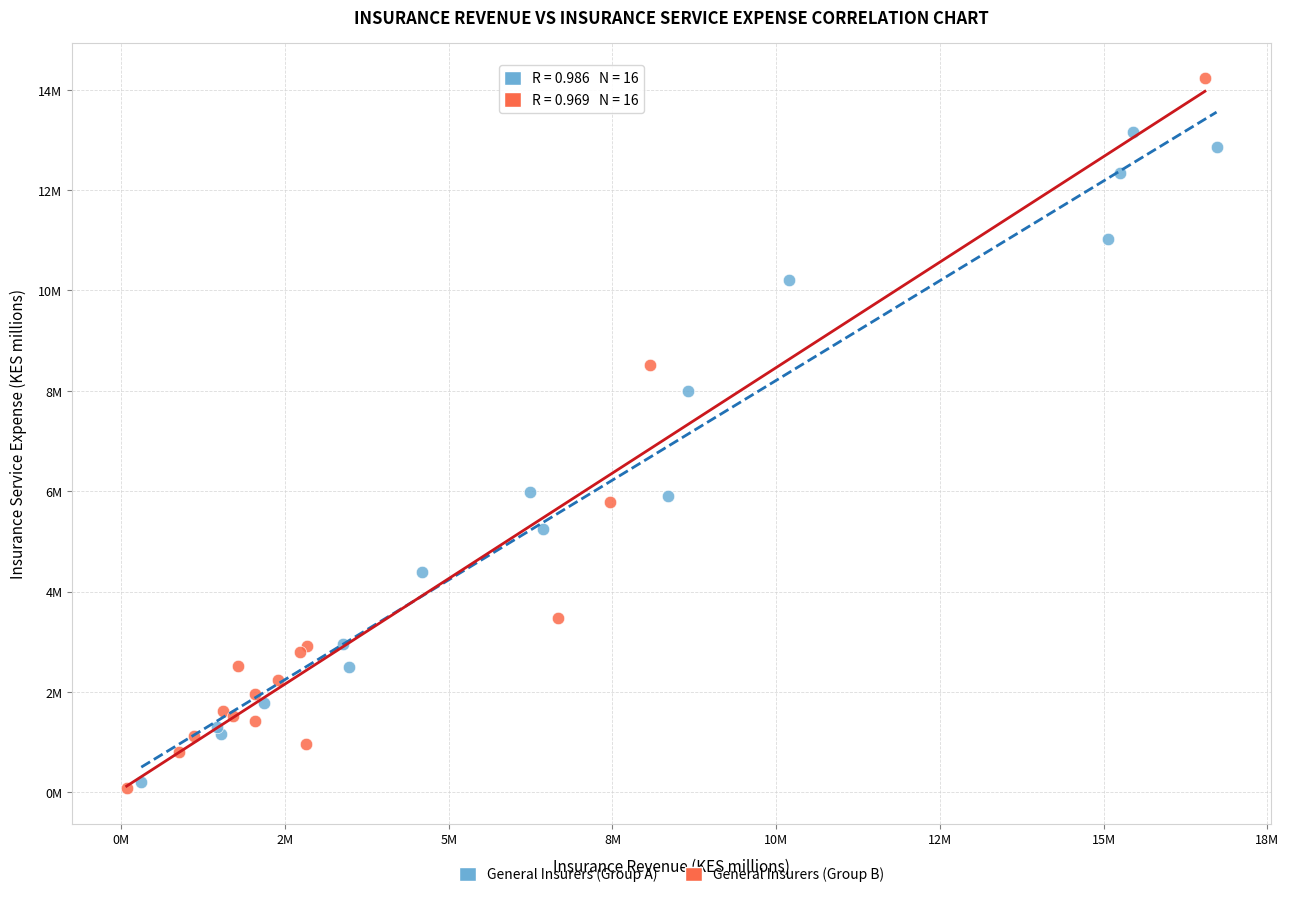

What are all the series names shown in the legend?

General Insurers (Group A), General Insurers (Group B)